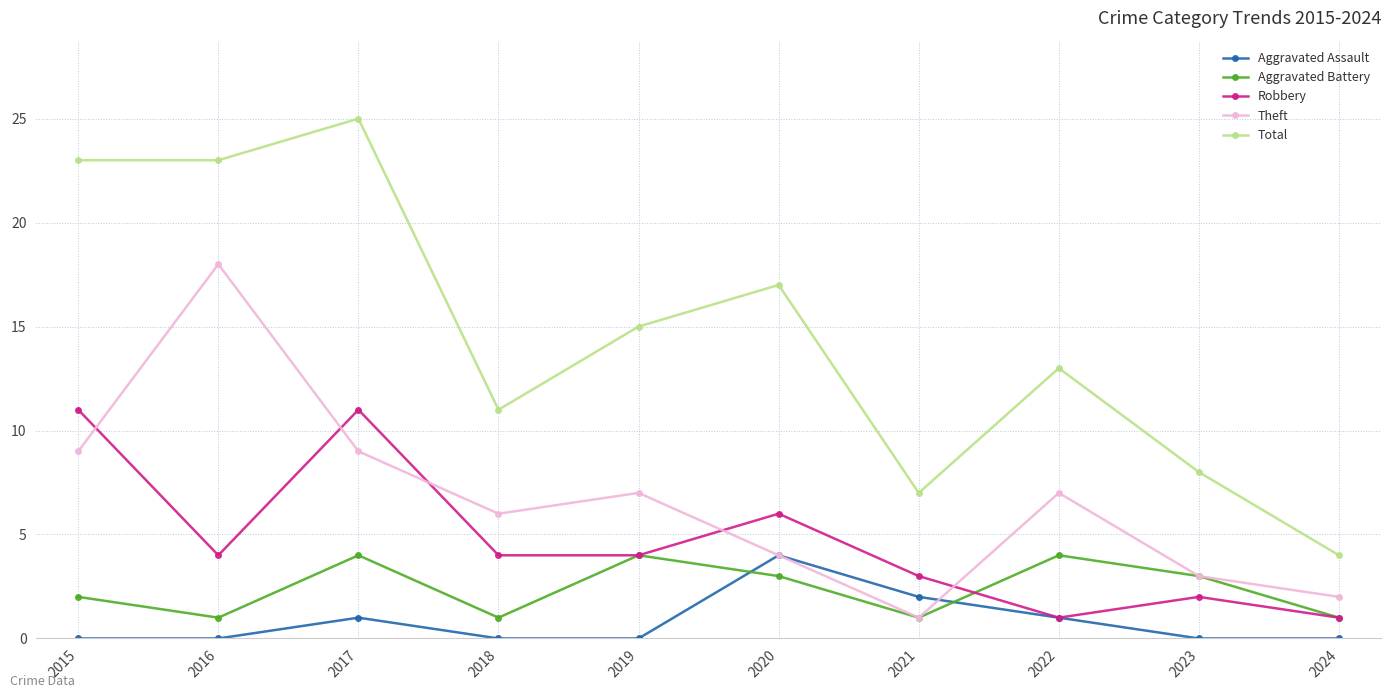

The Robbery series shows 5 at 2021. True or false?

False